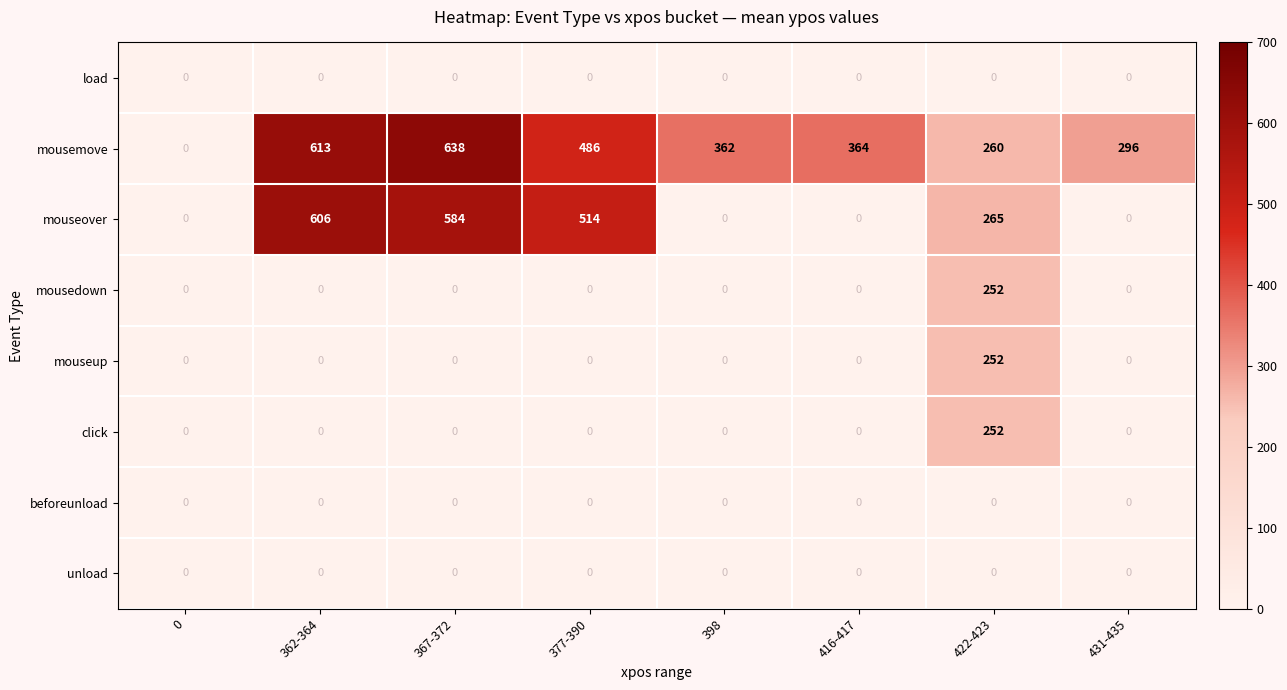

Which series has the largest total across all categories?

mousemove